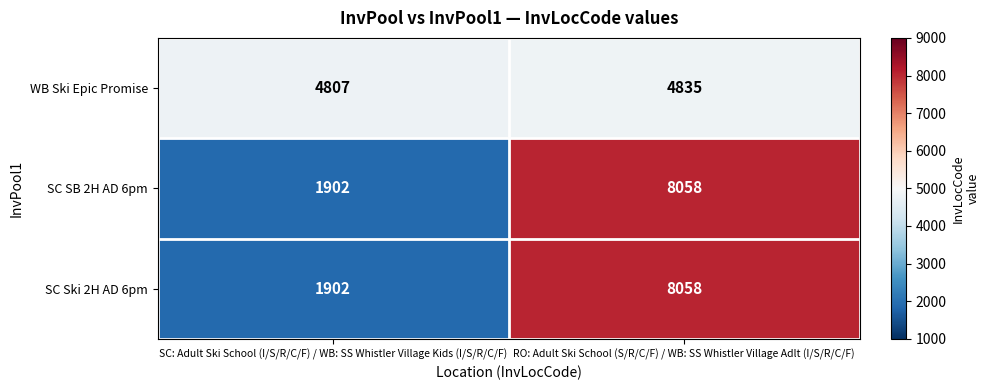

What is the difference between the WB Ski Epic Promise values at SC: Adult Ski School (I/S/R/C/F) / WB: SS Whistler Village Kids (I/S/R/C/F) and RO: Adult Ski School (S/R/C/F) / WB: SS Whistler Village Adlt (I/S/R/C/F)?

28